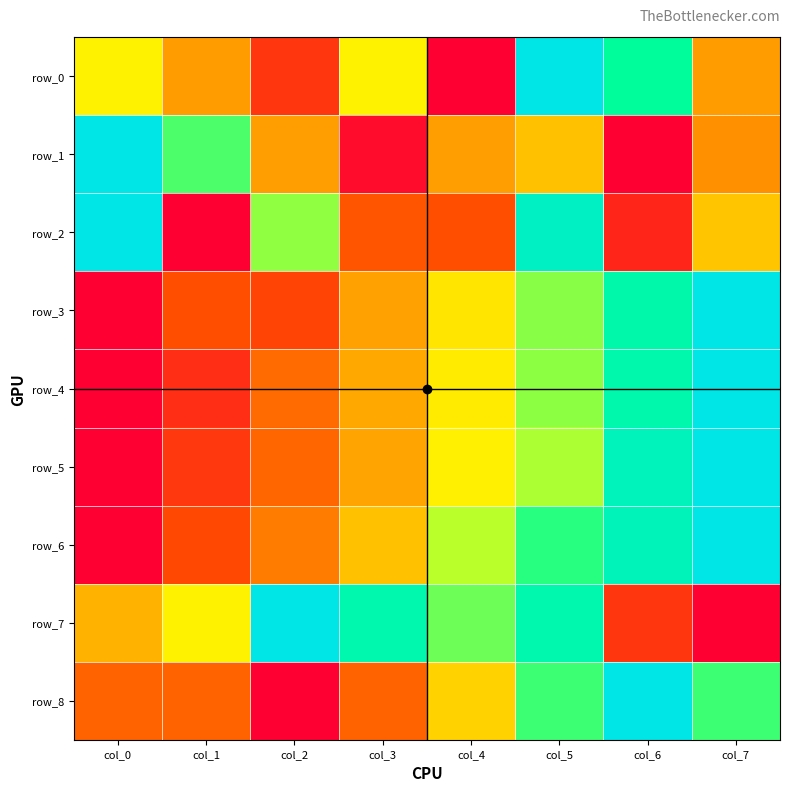

True or false: row_2 has a value of 0.1 at col_6.

True